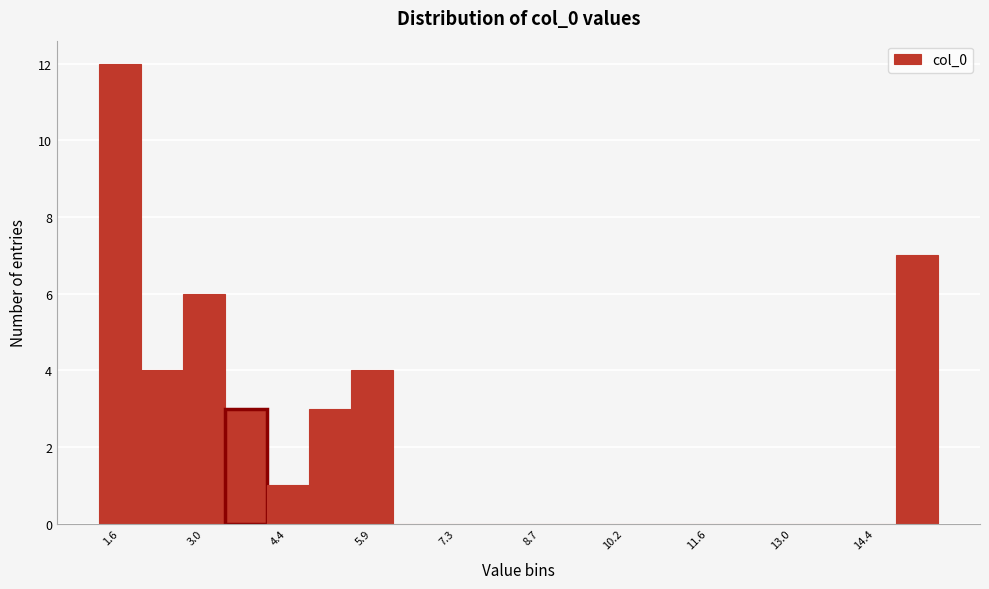

Around what value on the x-axis is the tallest bar? Give the approximate position of its centre, as read against the axis.

1.6